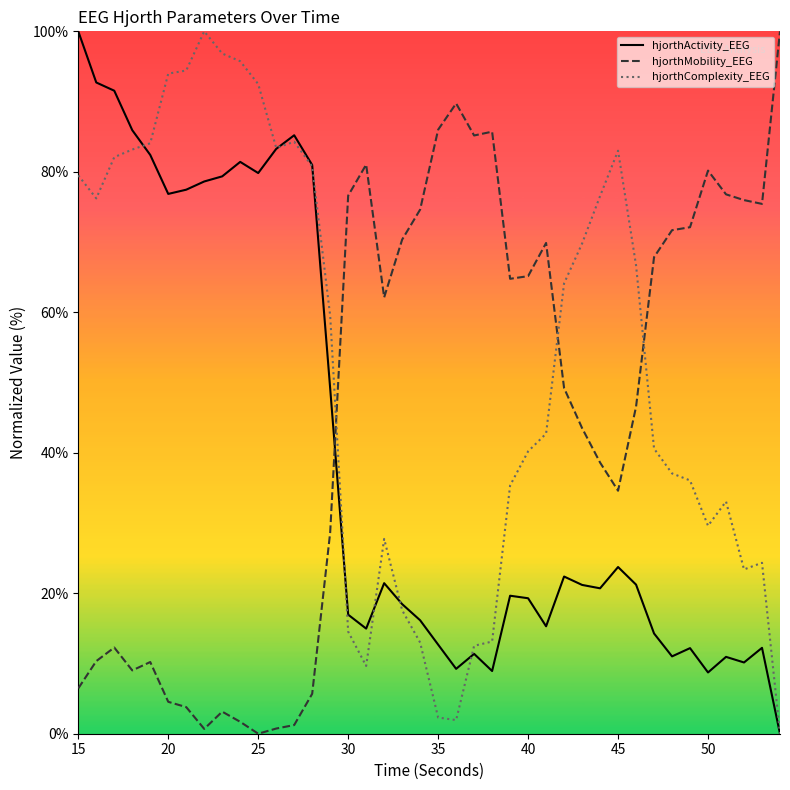

What is the average value of the hjorthComplexity_EEG series?

52.5